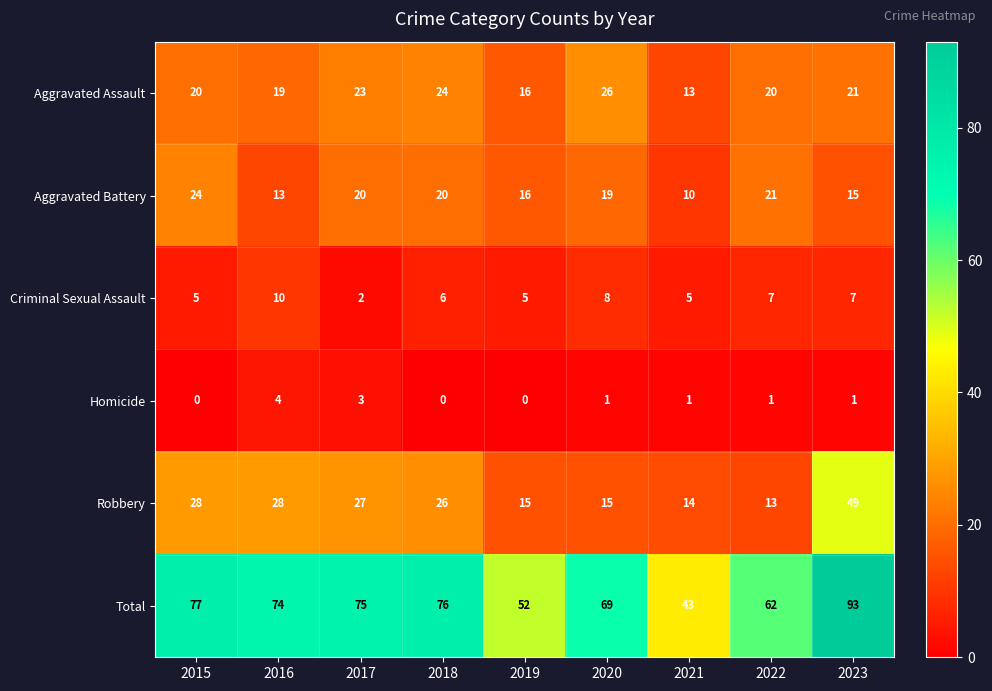

What is the difference between the maximum and minimum values in the Total series?

50